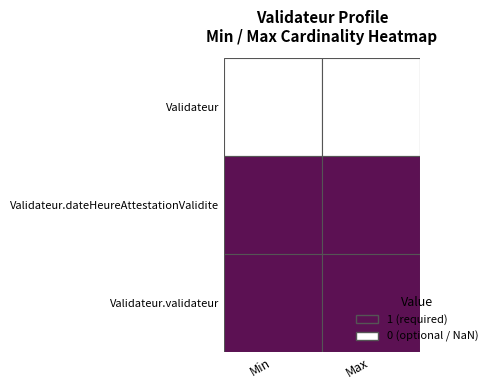

Which series has the widest spread of values?

Validateur